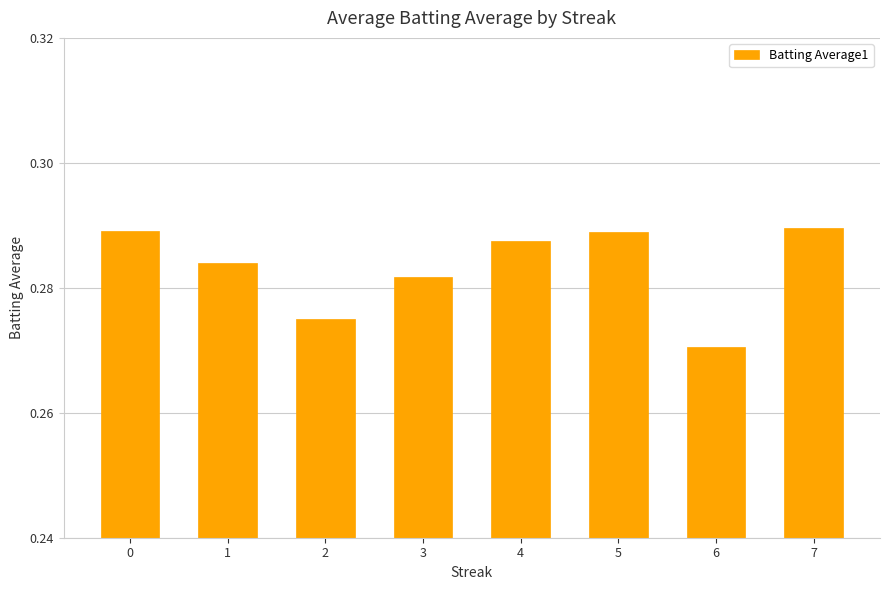

How many values are between 0 and 1?

8